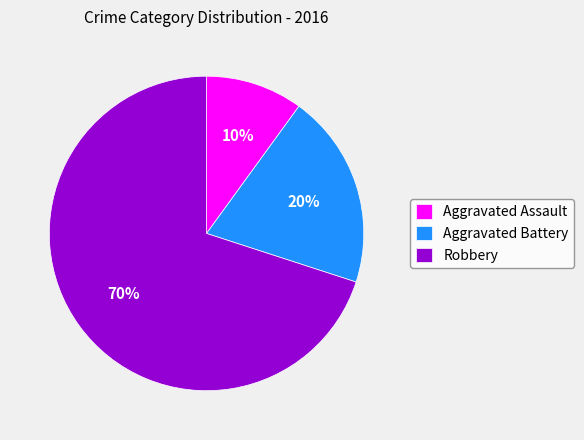

Count the number of slices in the pie.

3